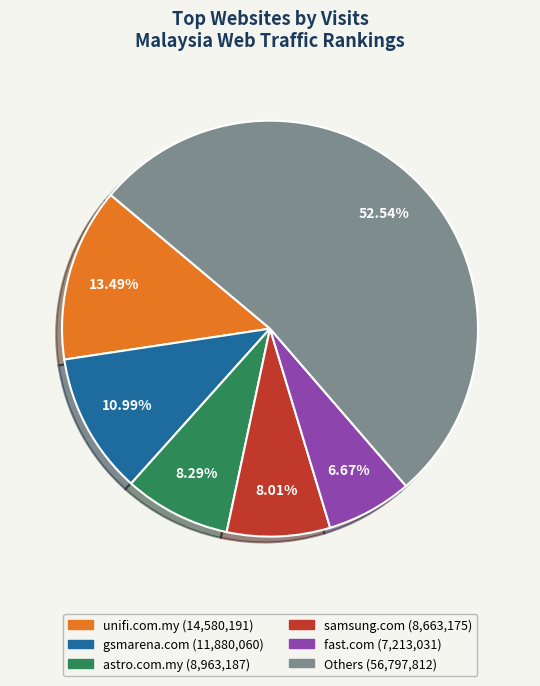

Does any single category account for the majority?

Yes